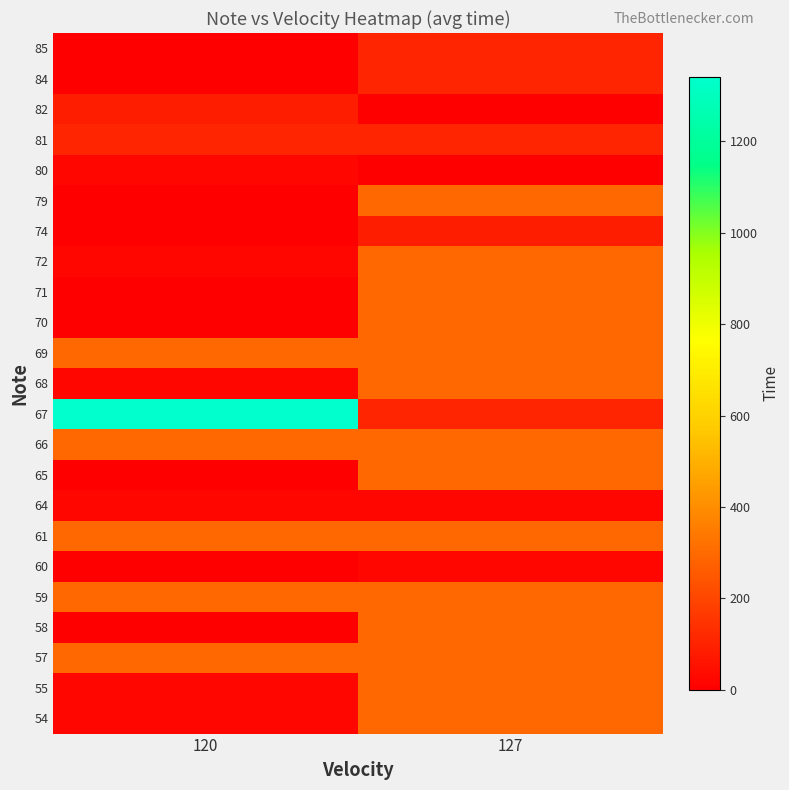

Which series changed the most between 120 and 127?

67